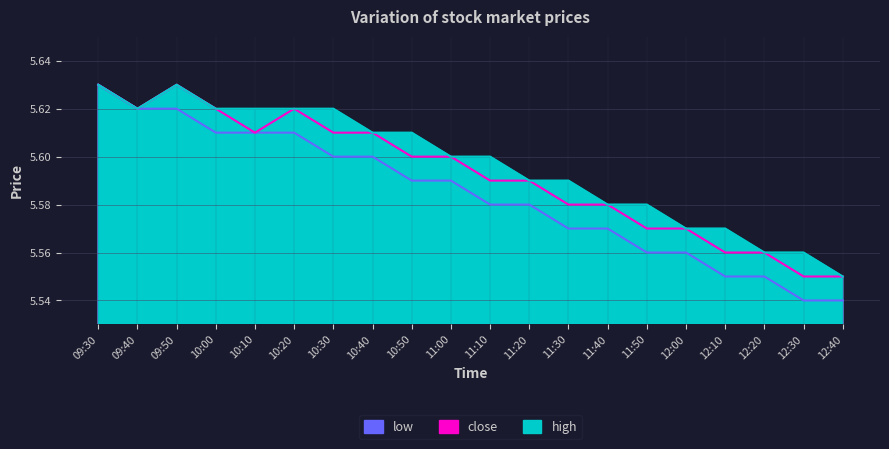

What is the total value across all series at 11:10?

16.8